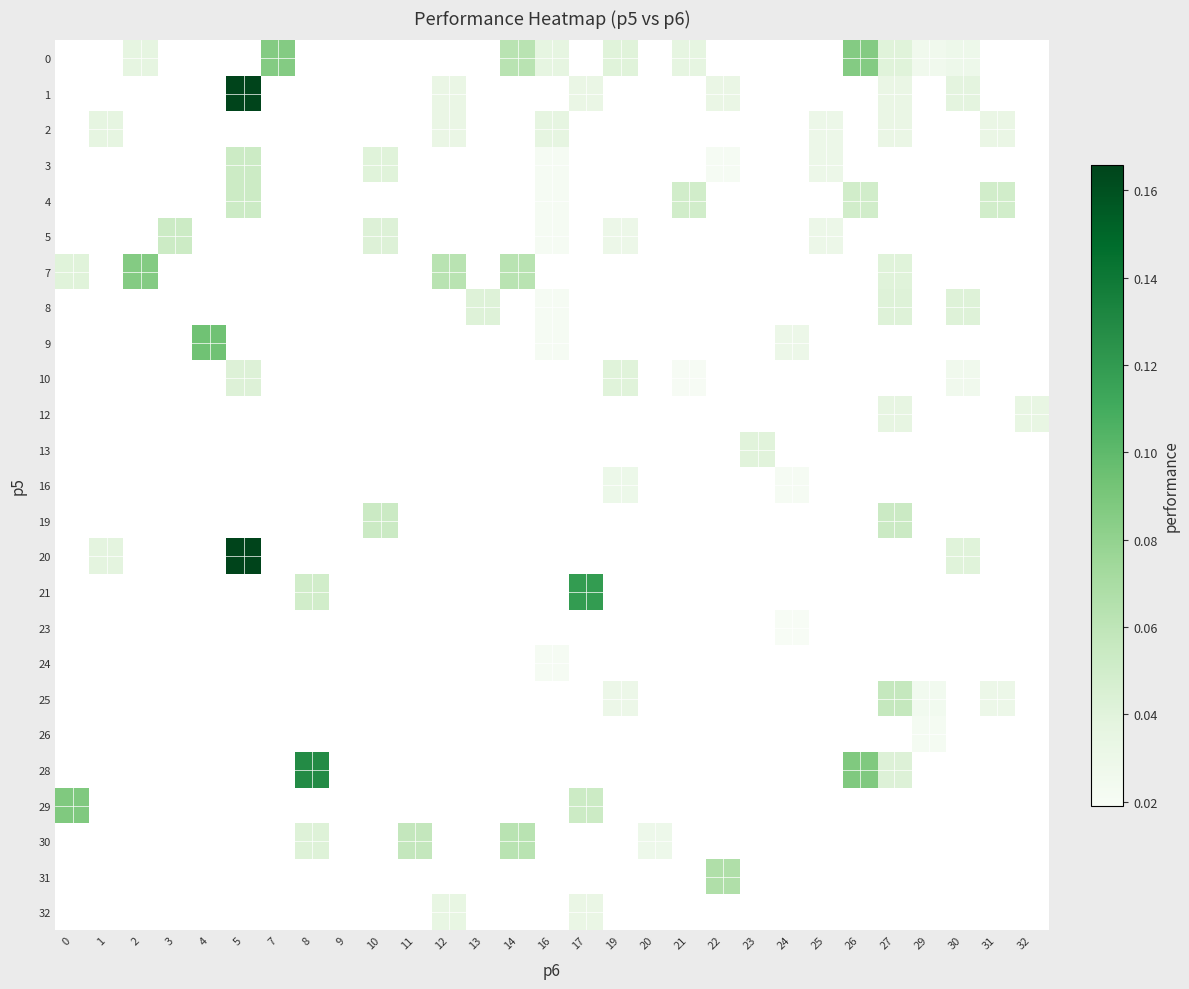

How many positive values does the 5 series have?

5